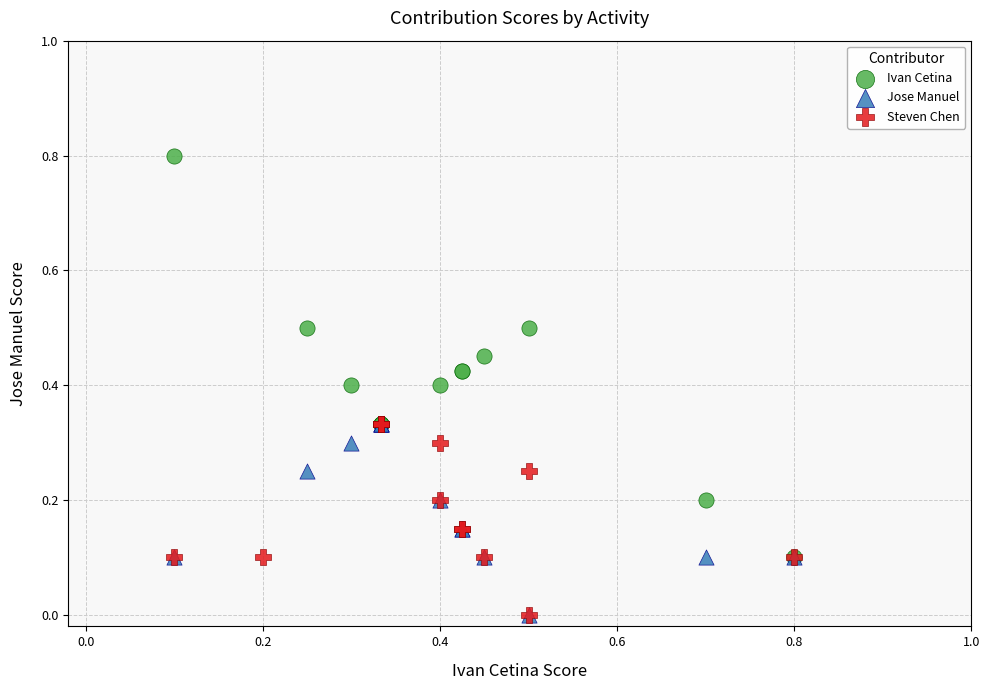

Which series contains the highest Y value?

Ivan Cetina